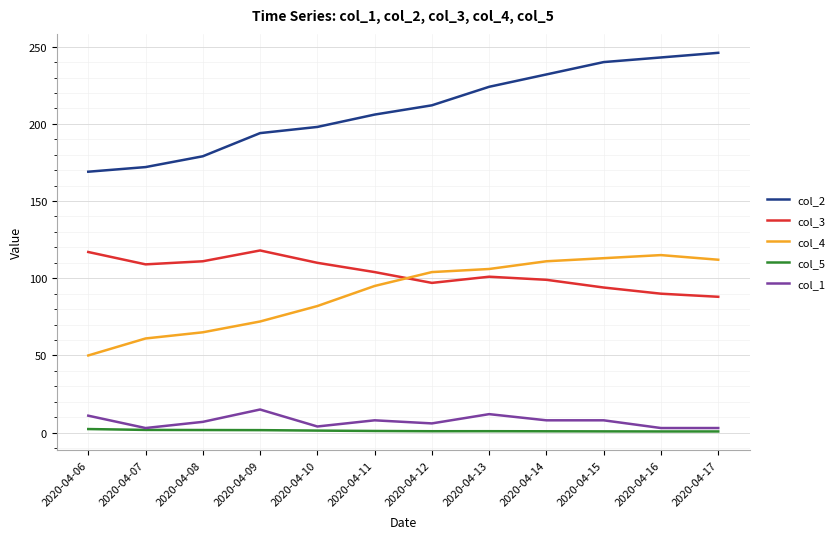

Where is the first local minimum for col_1?

2020-04-07